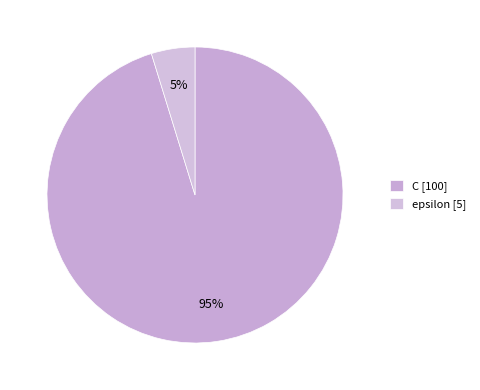

What is the smallest slice in the pie chart?

epsilon